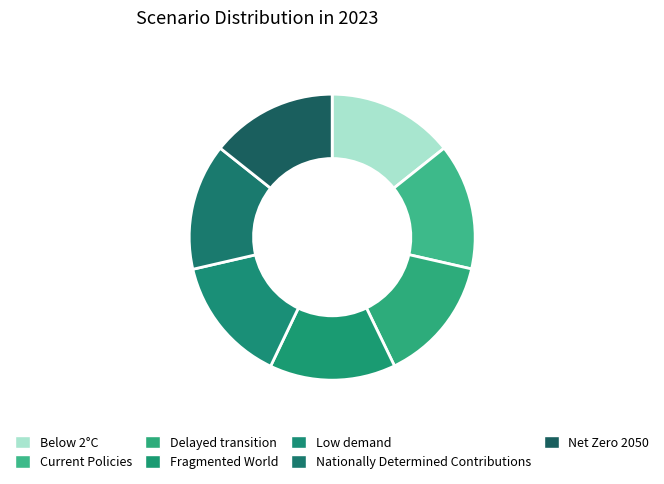

To the nearest percent, what portion does Net Zero 2050 represent?

14%